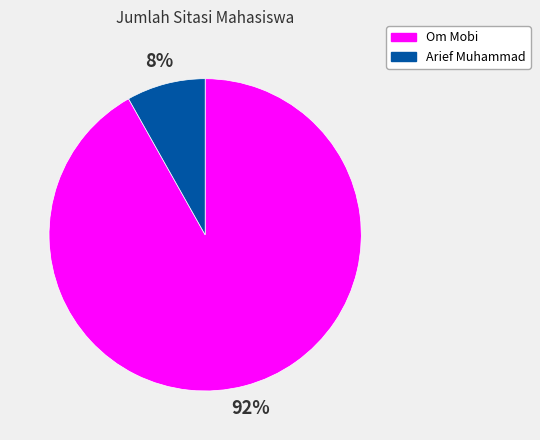

How many segments does this pie chart have?

2